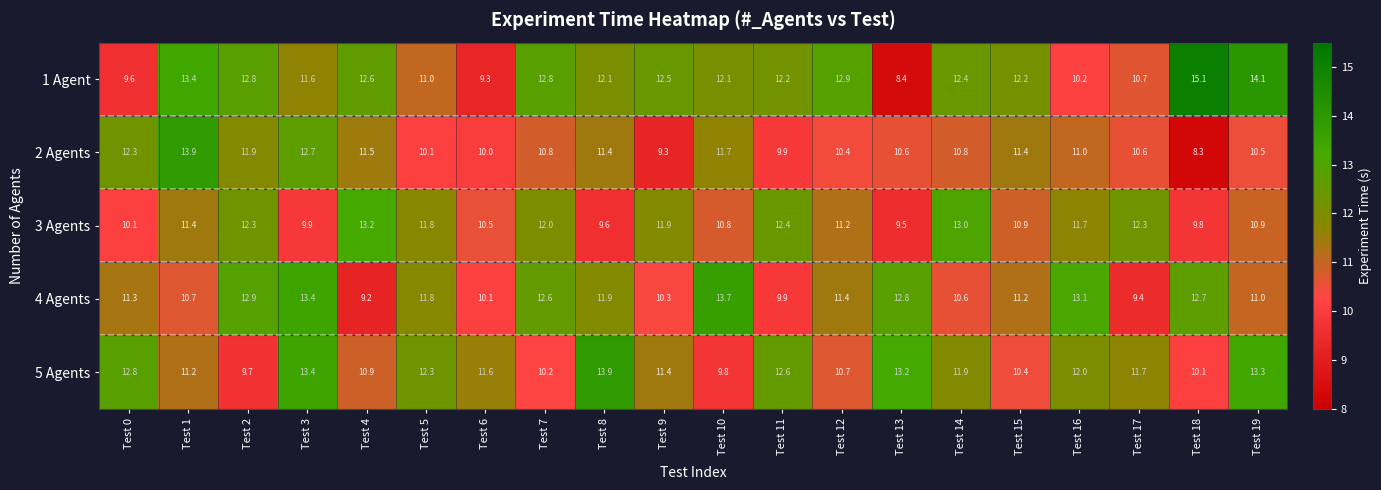

What is the total value across all series at Test 1?

60.6